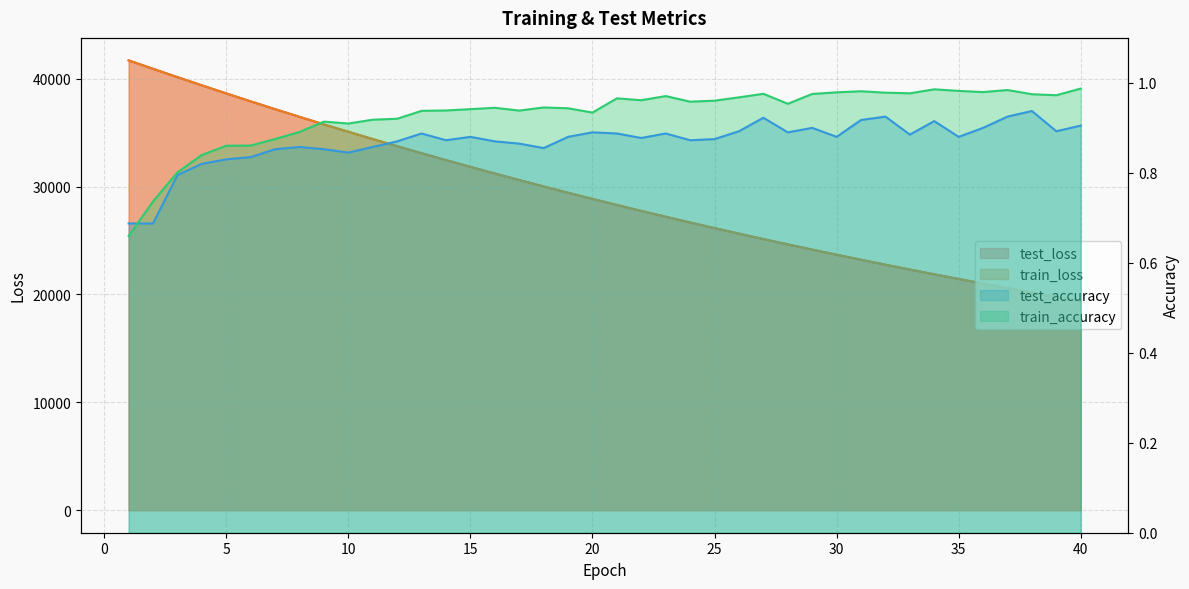

What is the value of the test_loss point at the 4th from the left?

39380.7